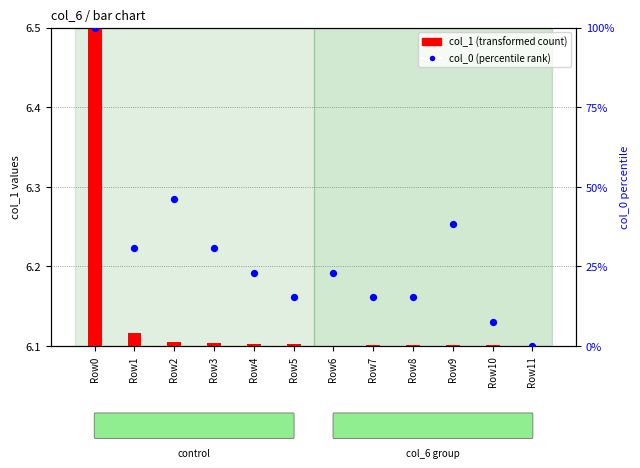

At which category is the sum across all series the highest?

Row0